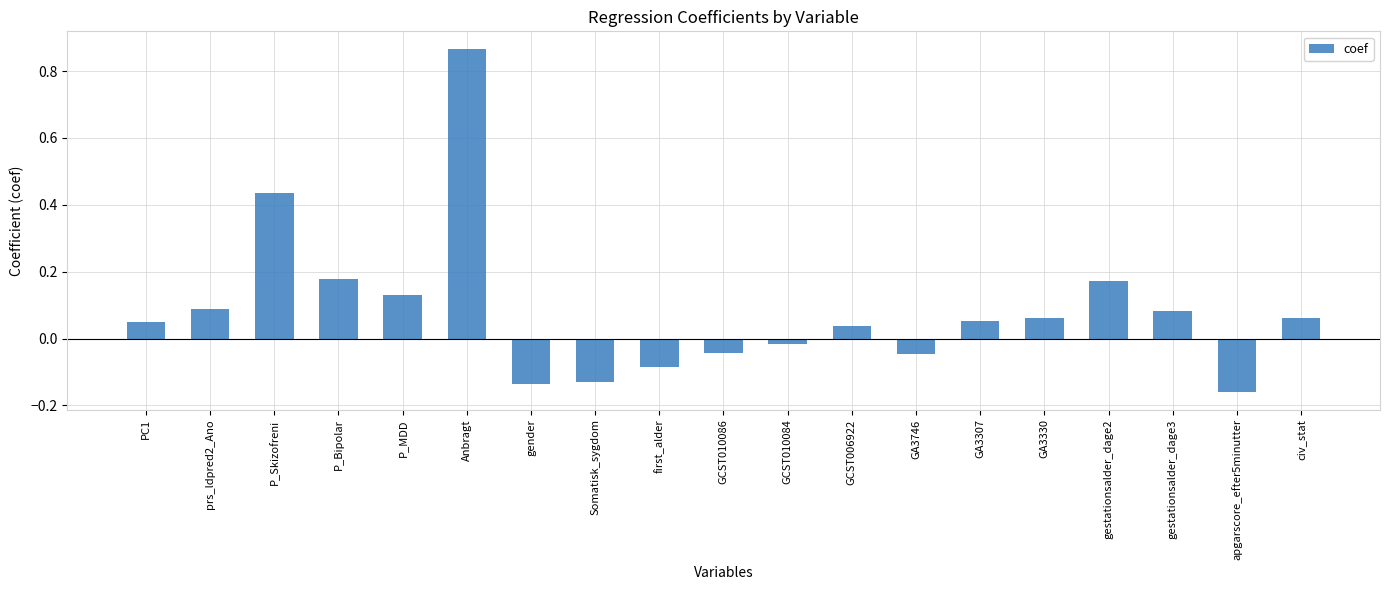

At which label is the value closest to 0?

GCST010084